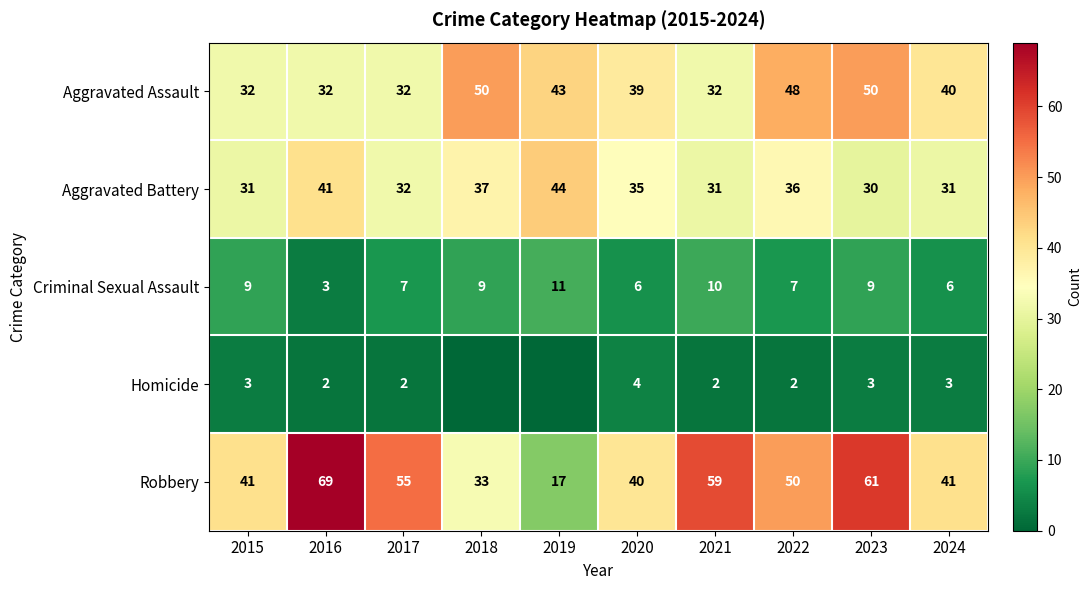

What is the approximate value of Aggravated Battery at 2021, to the nearest 5?

30